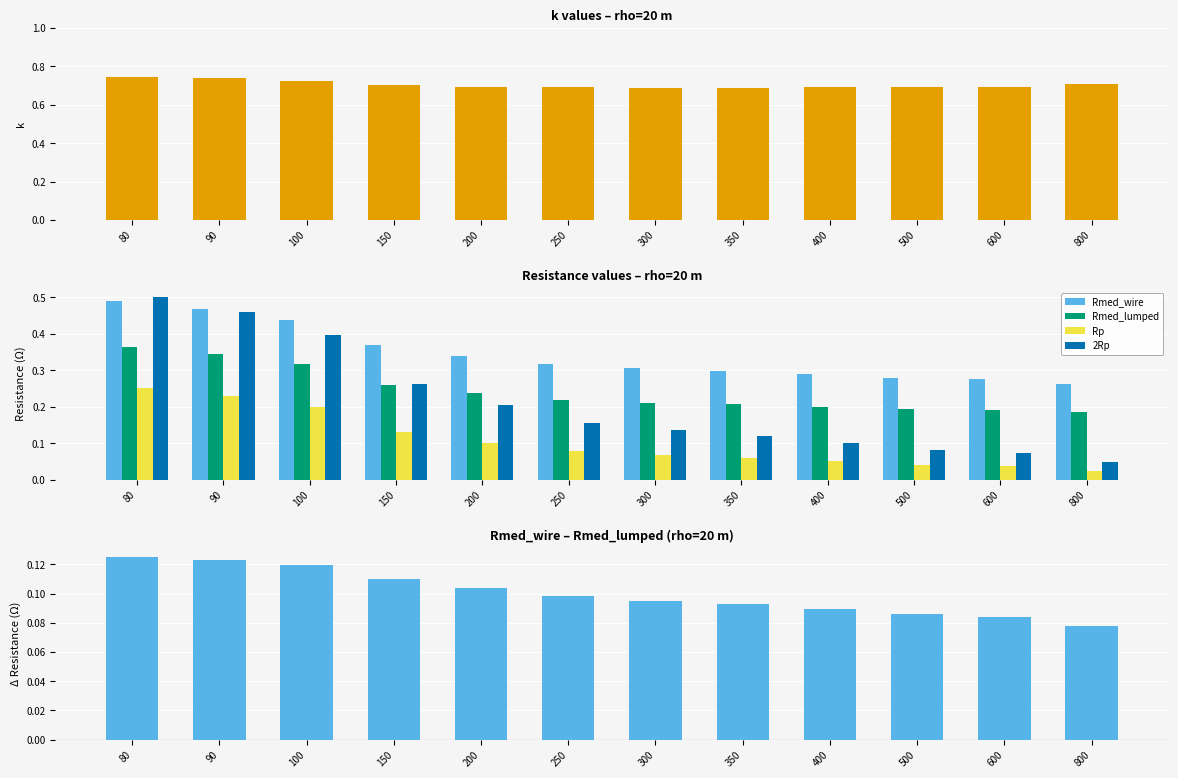

At how many categories does at least one series exceed 0?

12